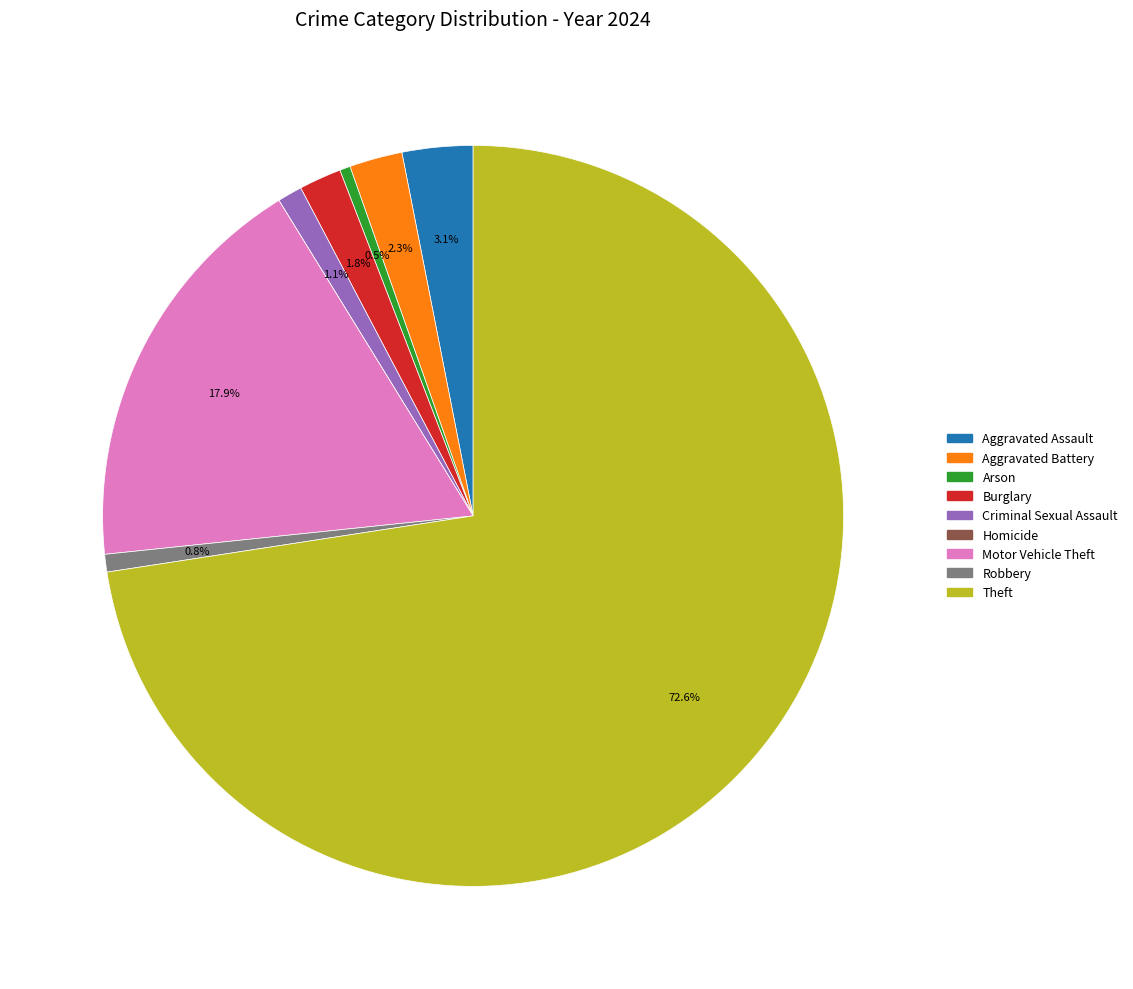

What is the ratio of the value at Robbery to the value at Arson?

1.7